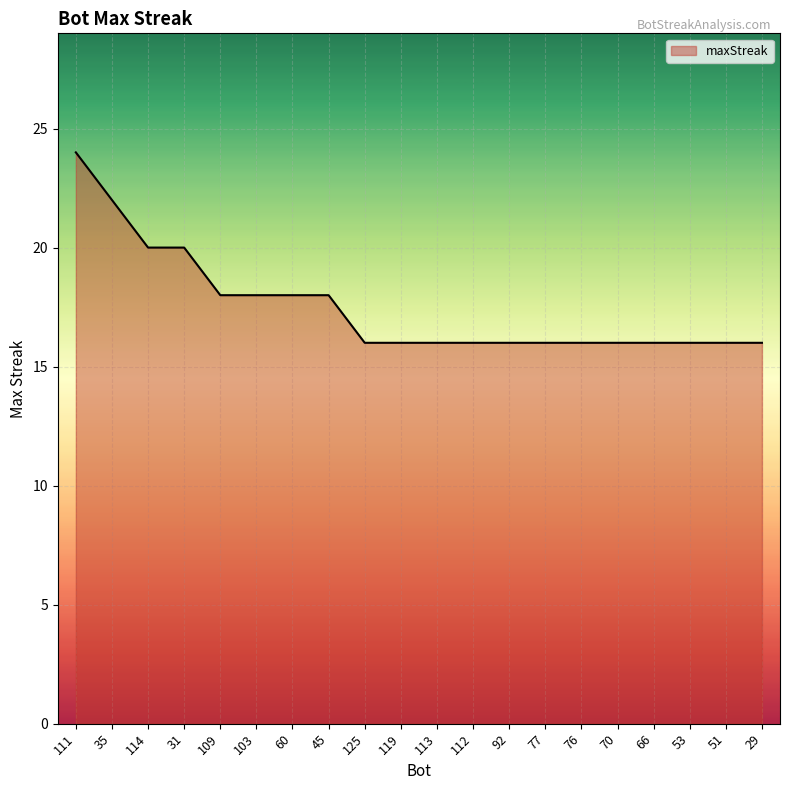

What is the average value?

18